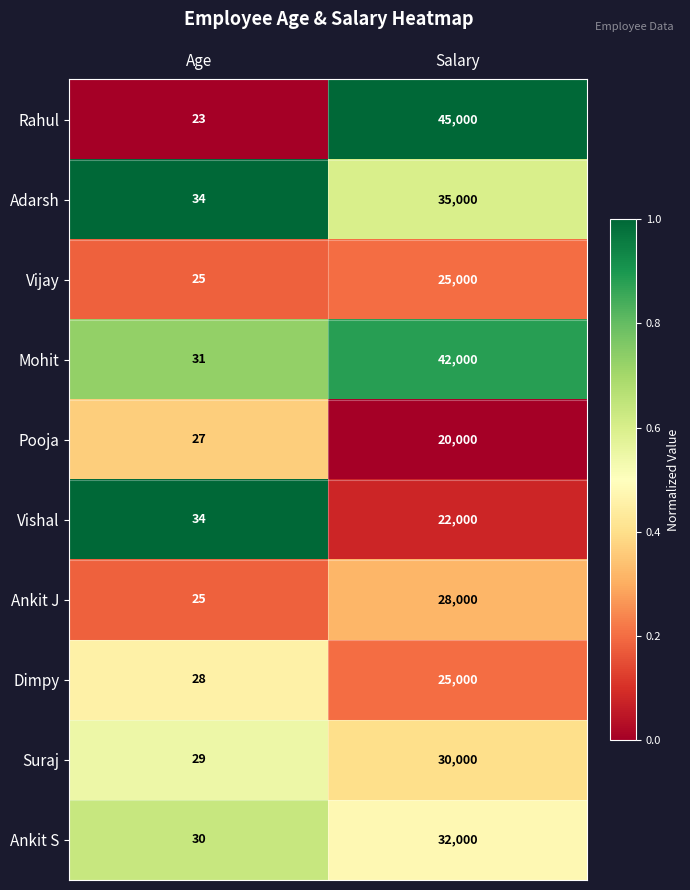

Reading left to right, transcribe all the data shown in this chart.

Rahul: 23	45000
Adarsh: 34	35000
Vijay: 25	25000
Mohit: 31	42000
Pooja: 27	20000
Vishal: 34	22000
Ankit J: 25	28000
Dimpy: 28	25000
Suraj: 29	30000
Ankit S: 30	32000